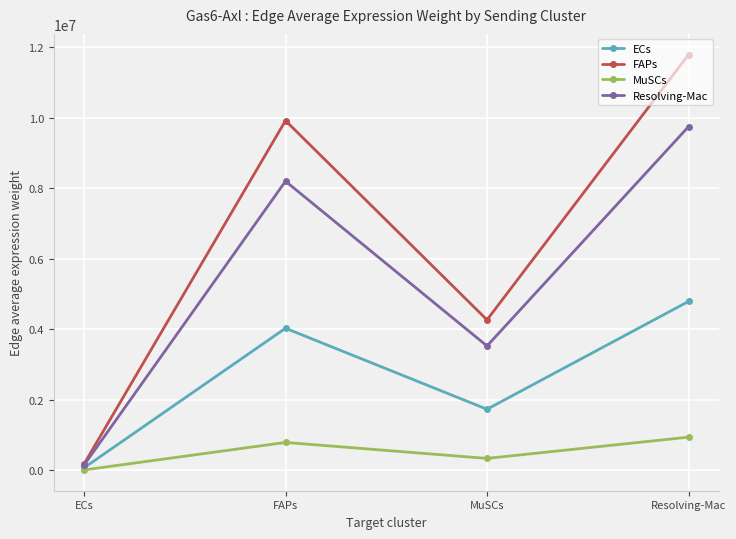

What is the total value across all series at Resolving-Mac?

27270809.8